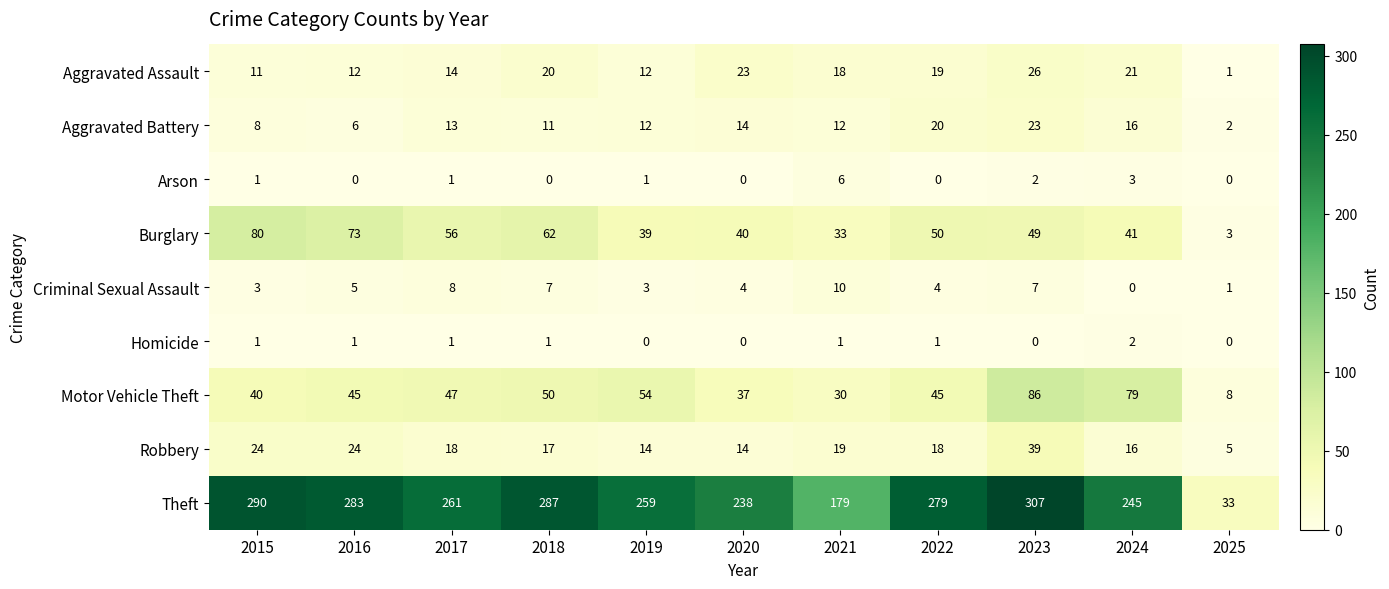

At which label is Arson closest to 3?

2024